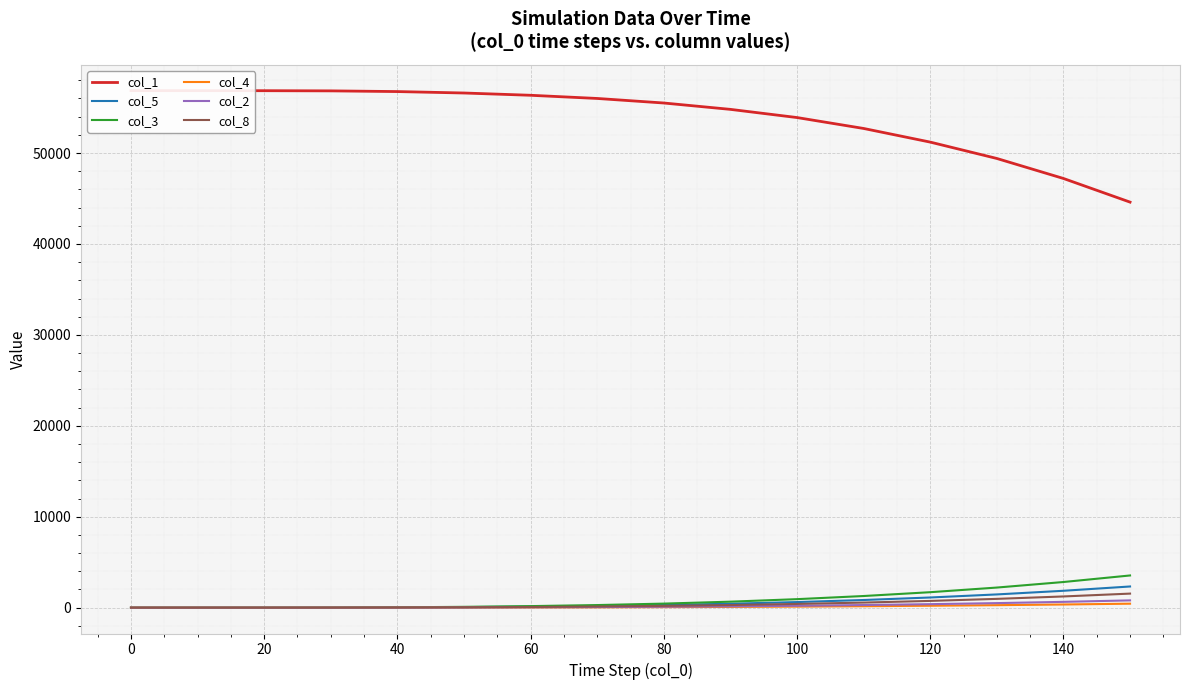

What is the sum of all col_2 values?

3201.1